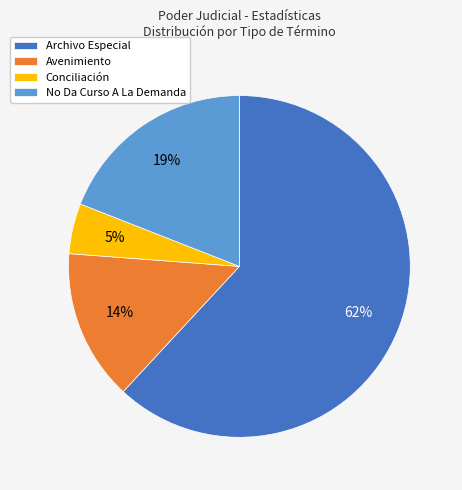

Is it true that Avenimiento is 20% of the pie?

False